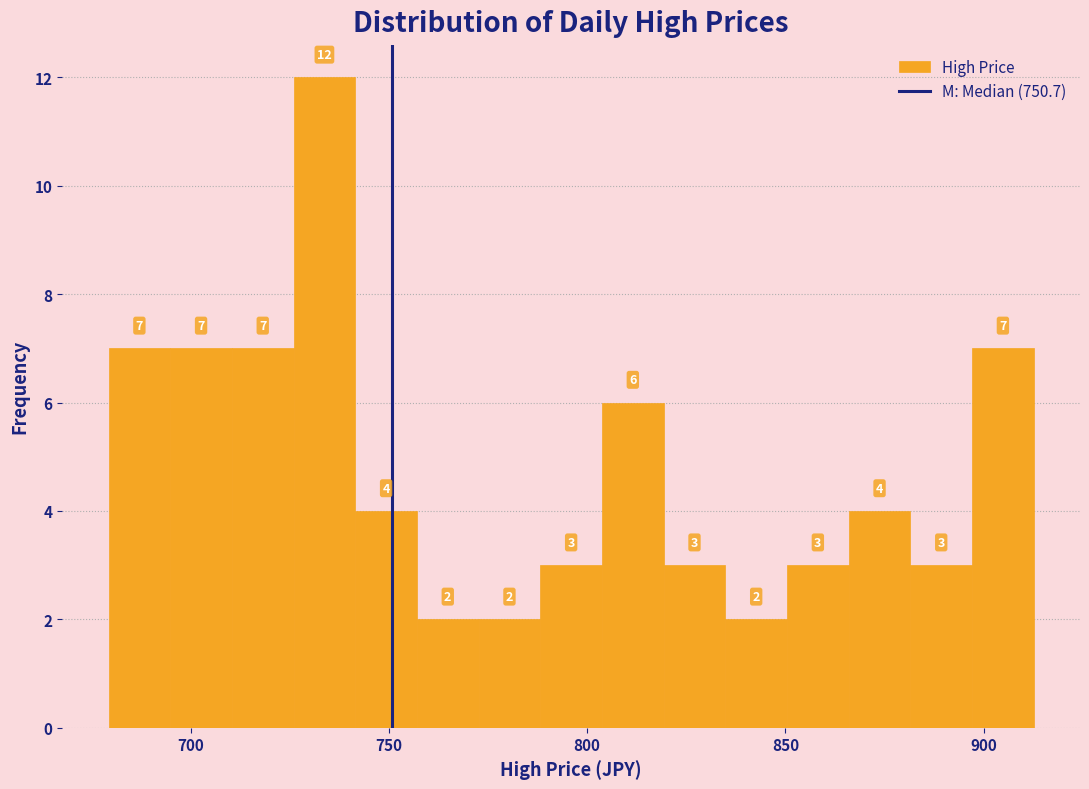

Read against the x-axis, roughly where is the centre of the tallest bar?

735